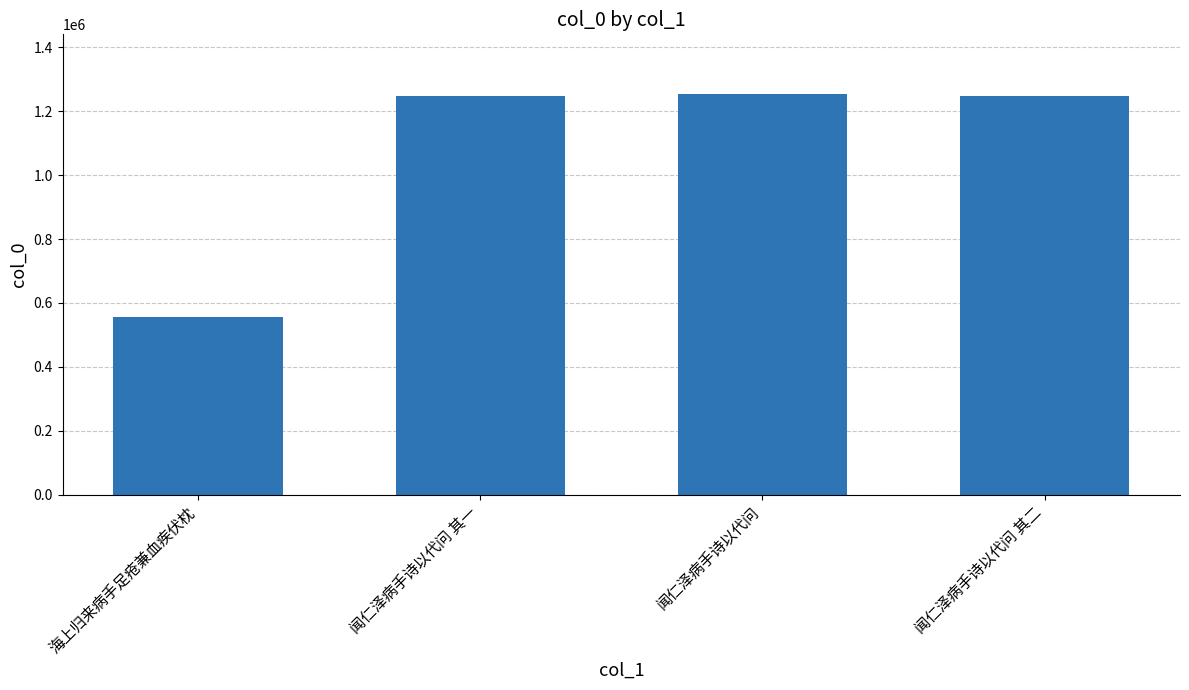

Where does the data first go above 1246958?

闻仁泽病手诗以代问